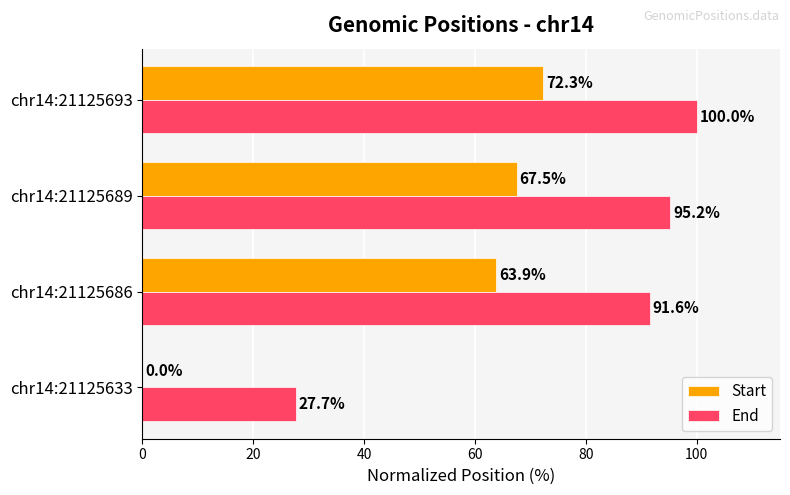

What is the average value of the End series?

78.6